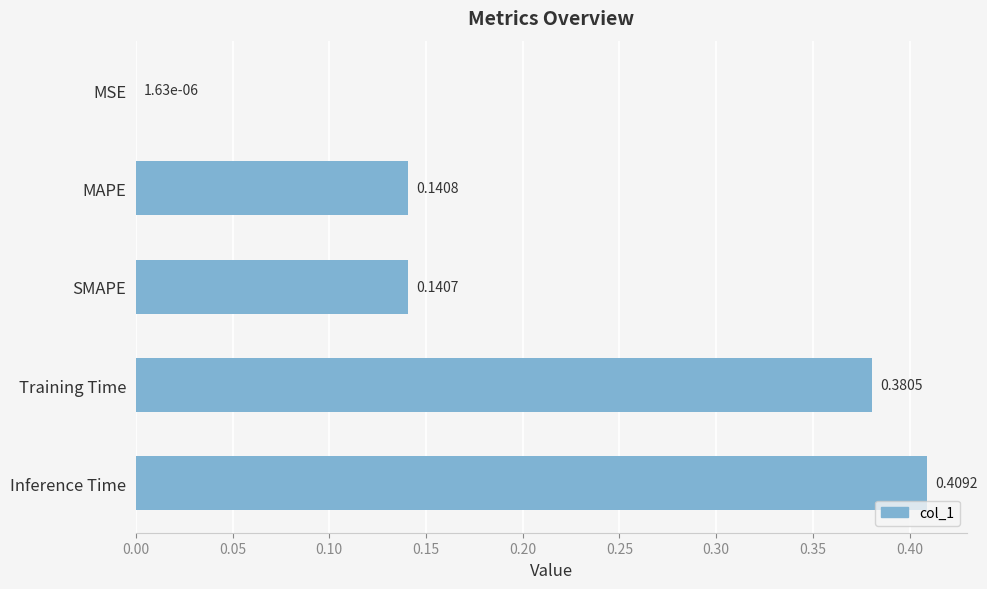

At which label is the value closest to 0?

MSE